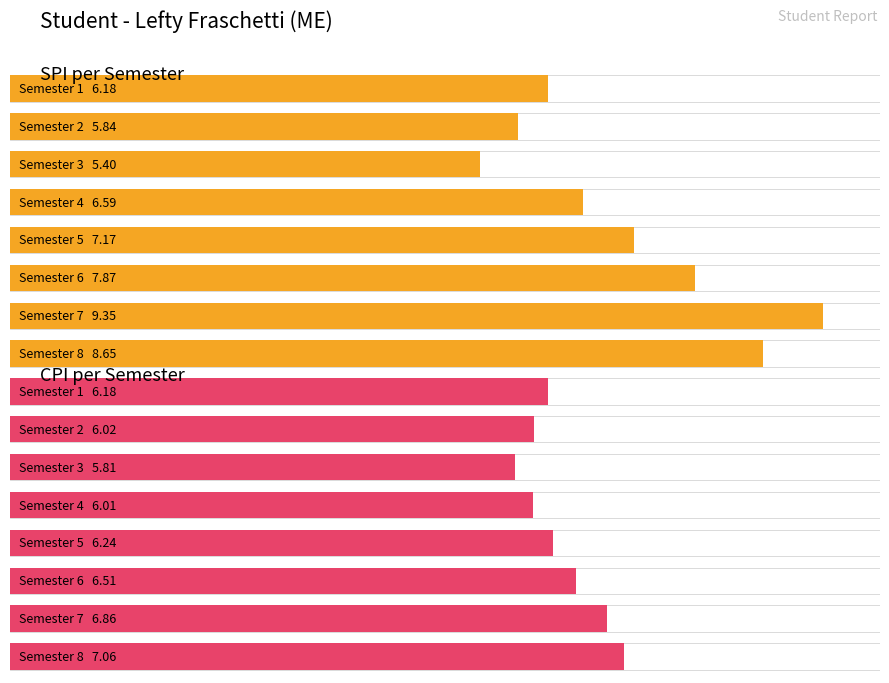

The CPI series shows 5.8 at 3. True or false?

True